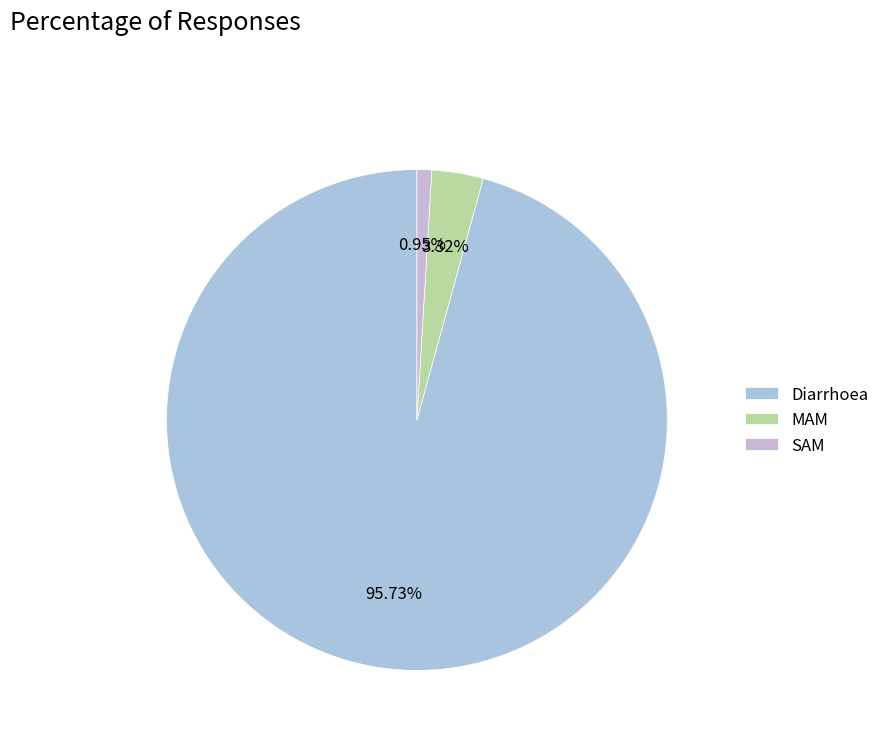

Count the number of slices in the pie.

3